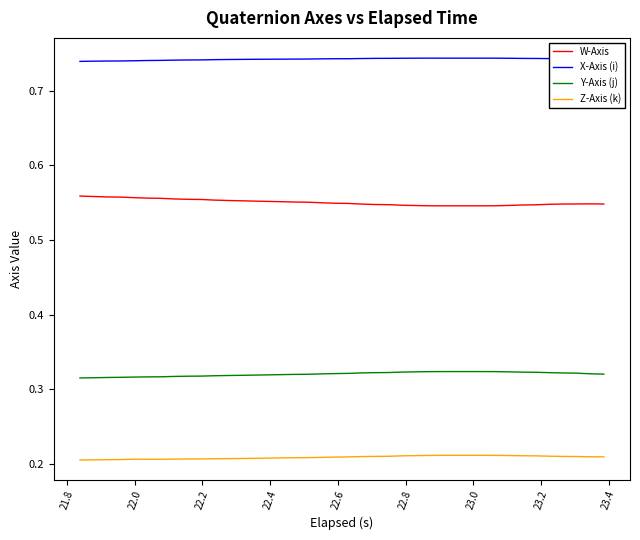

Count the number of categories in the chart.

40